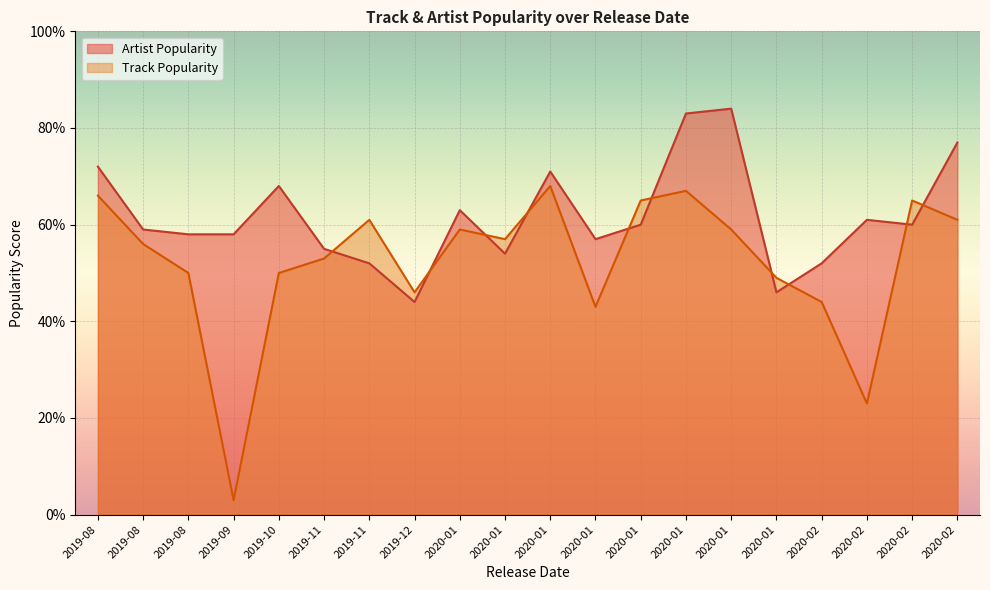

The Track Popularity series shows 88 at 2019-08. True or false?

False